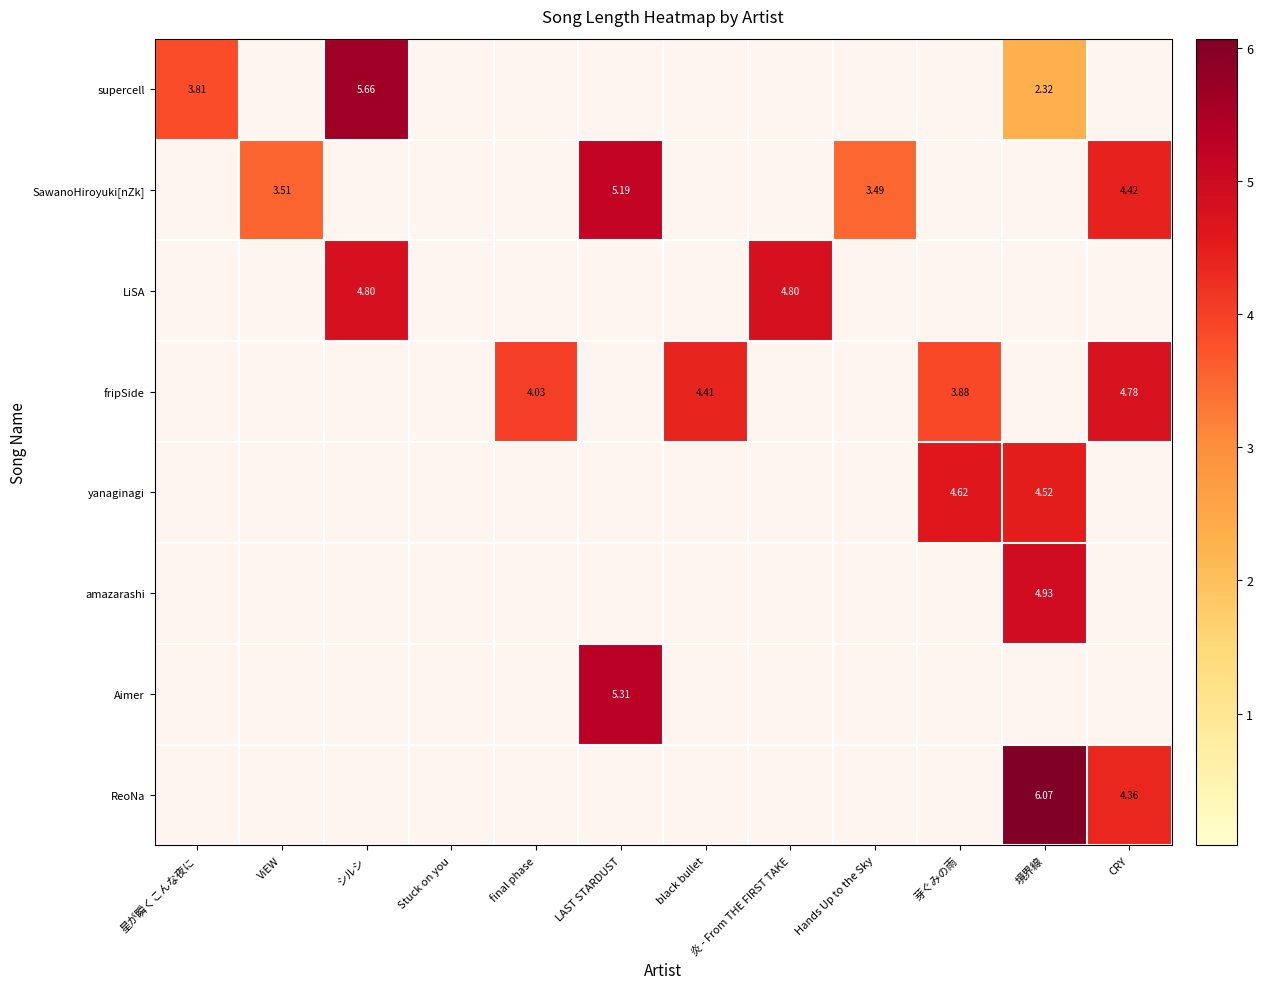

The yanaginagi series shows -1.7 at black bullet. True or false?

False